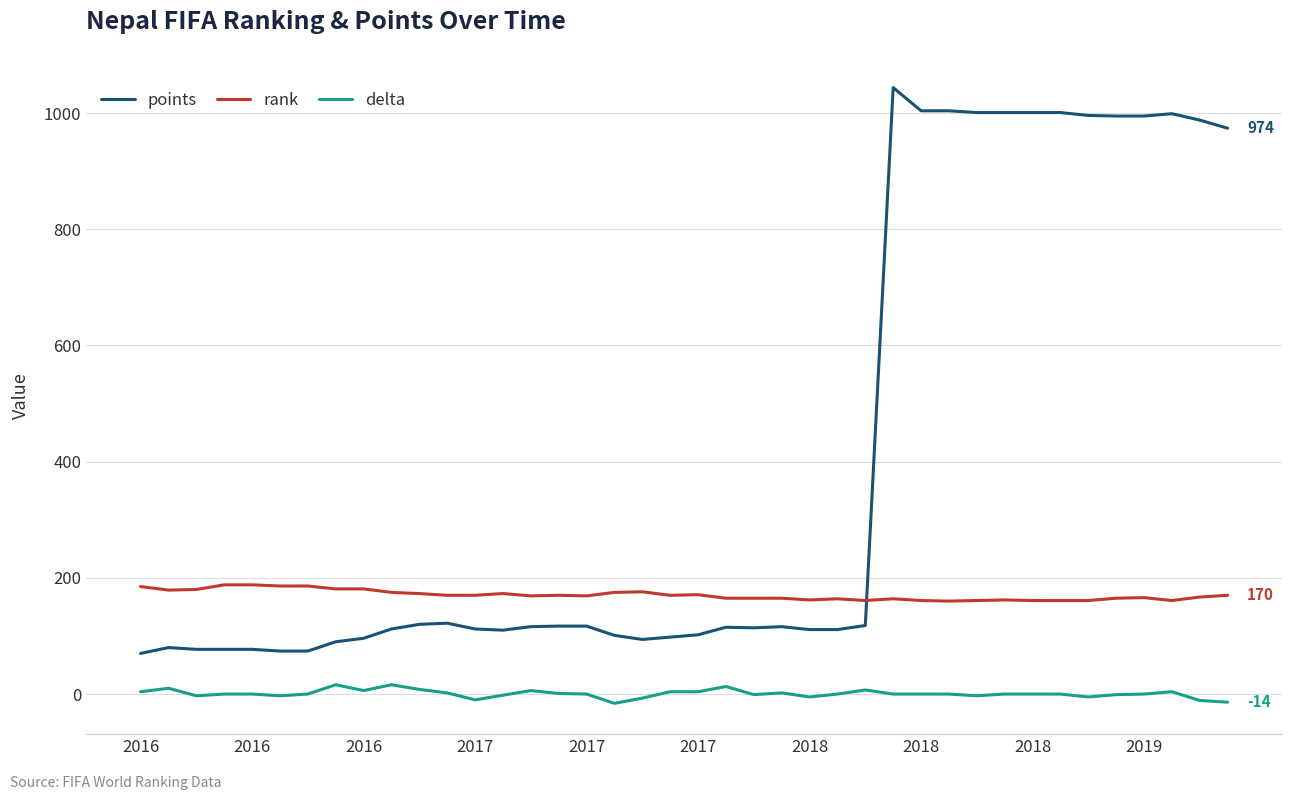

What are all the series names shown in the legend?

points, rank, delta